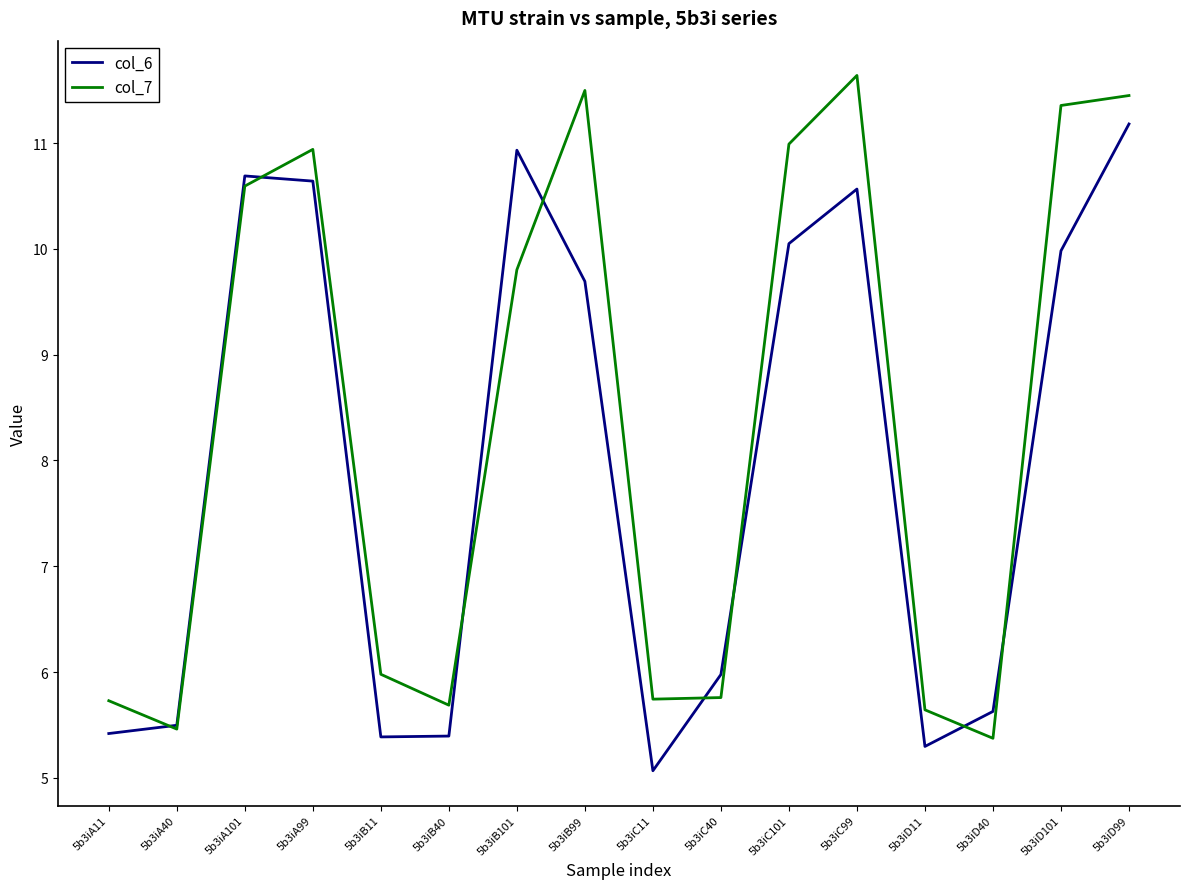

Is it true that col_6 equals 5.2 at 5b3iC99?

False